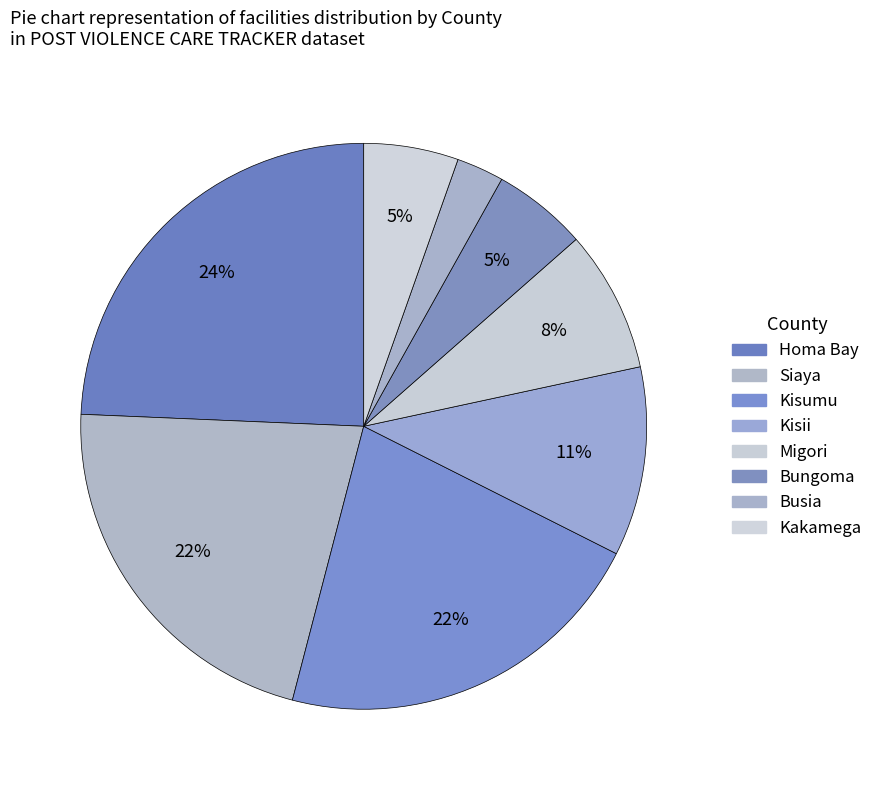

Is it true that Kakamega is 5% of the pie?

True